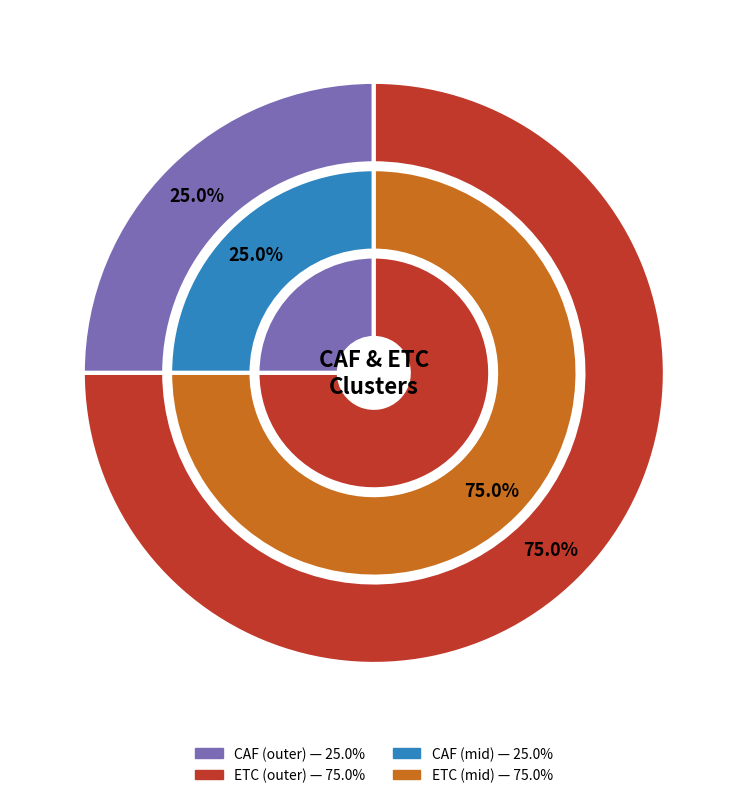

To the nearest percent, what is the combined percentage of CAF and ETC?

100%